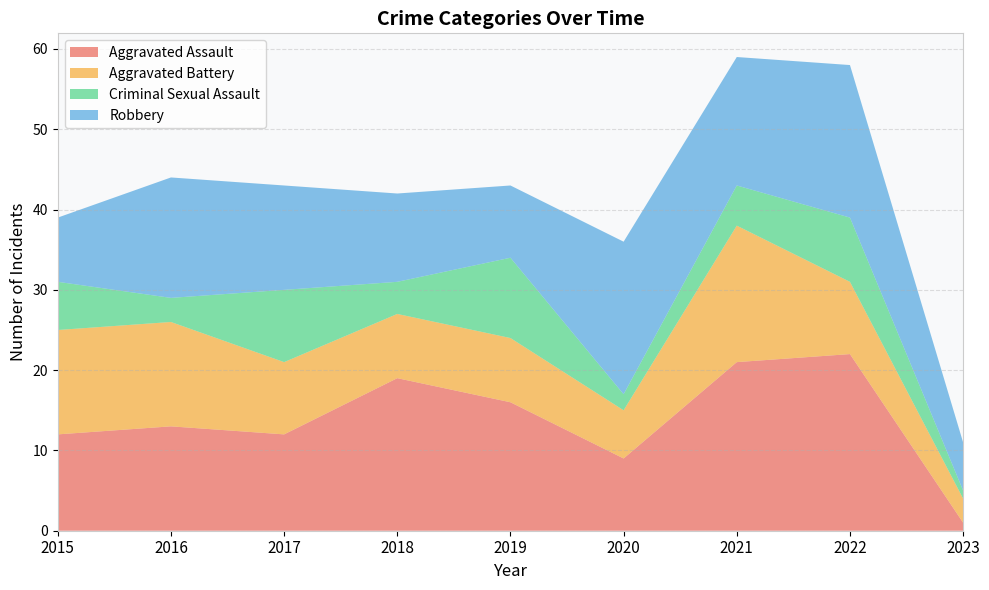

Reading left to right, list all the values displayed in this chart.

Aggravated Assault: 2015=12	2016=13	2017=12	2018=19	2019=16	2020=9	2021=21	2022=22	2023=1
Aggravated Battery: 2015=13	2016=13	2017=9	2018=8	2019=8	2020=6	2021=17	2022=9	2023=3
Criminal Sexual Assault: 2015=6	2016=3	2017=9	2018=4	2019=10	2020=2	2021=5	2022=8	2023=1
Robbery: 2015=8	2016=15	2017=13	2018=11	2019=9	2020=19	2021=16	2022=19	2023=6